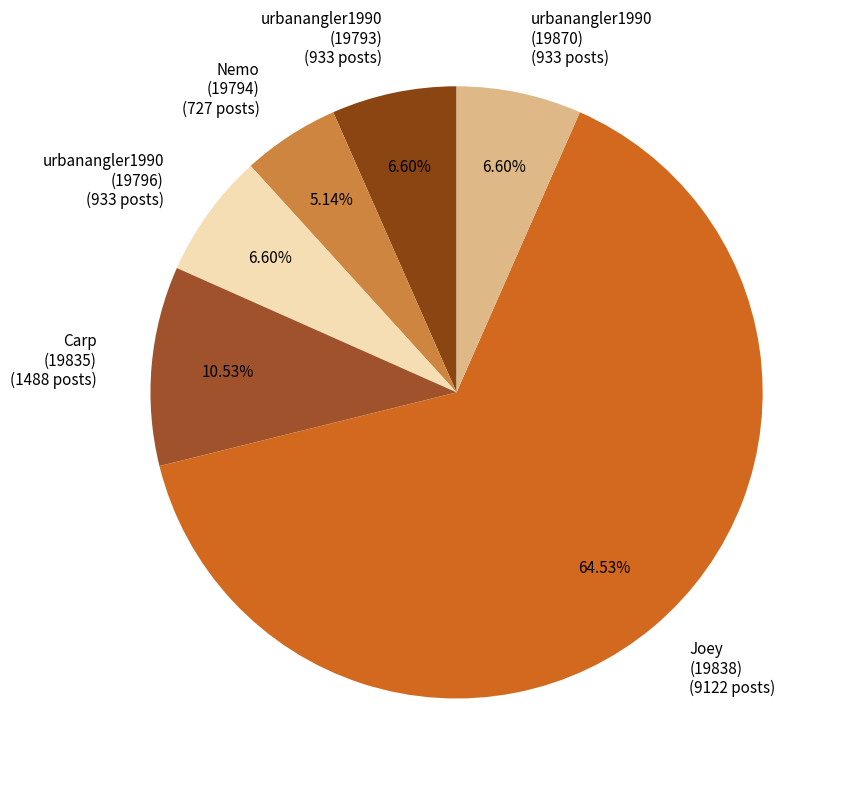

Approximately how many times larger is the value at Joey (19838) compared to urbanangler1990 (19793)?

9.8